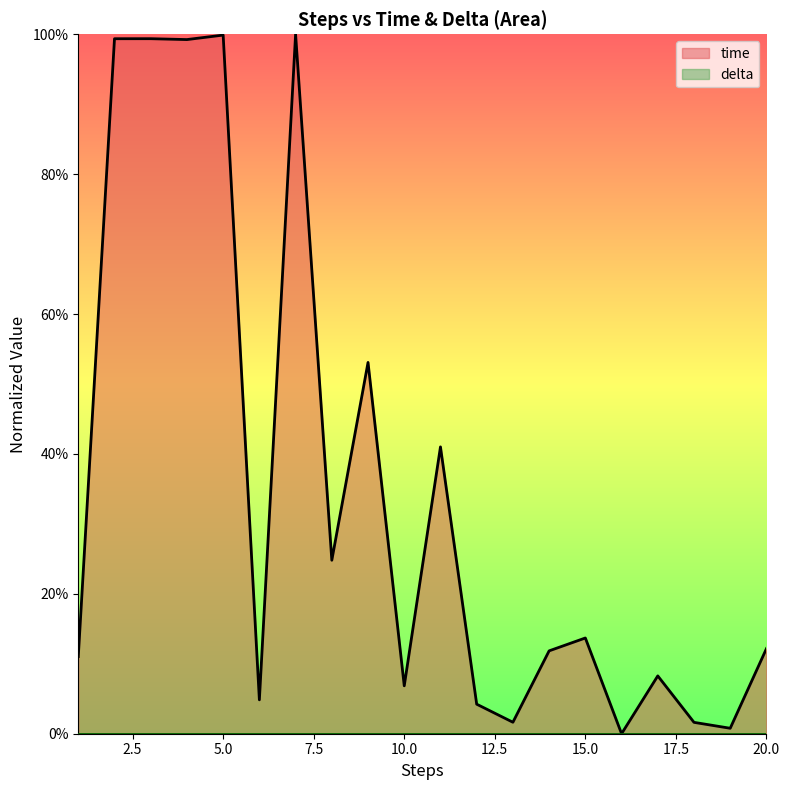

What is the sum of the values at 17 and 6?

0.1